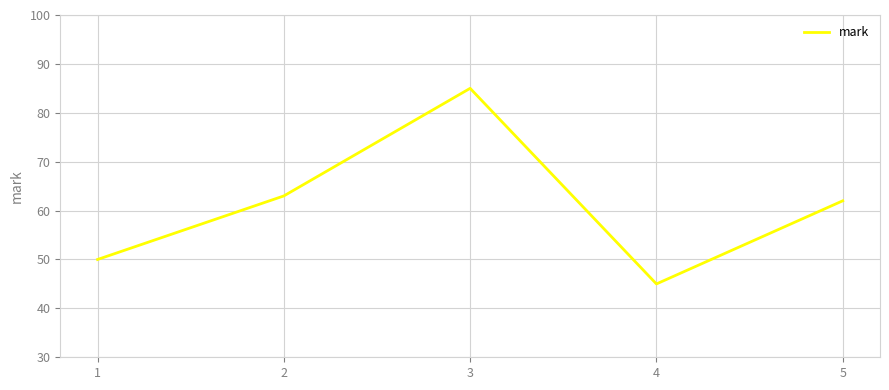

At which label is the value closest to 65?

2